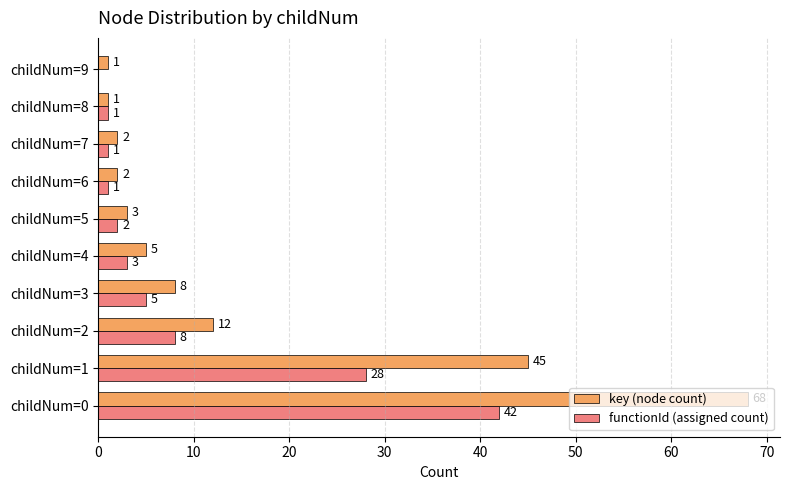

What is the sum of all functionId (assigned count) values?

91